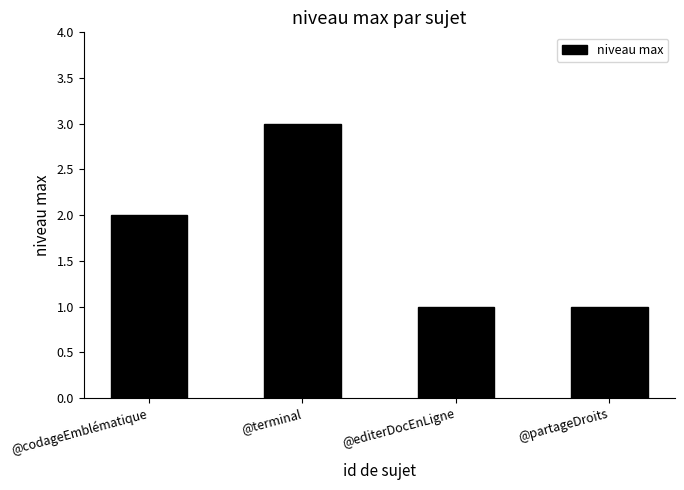

What is the value of the 2nd bar from the left?

3